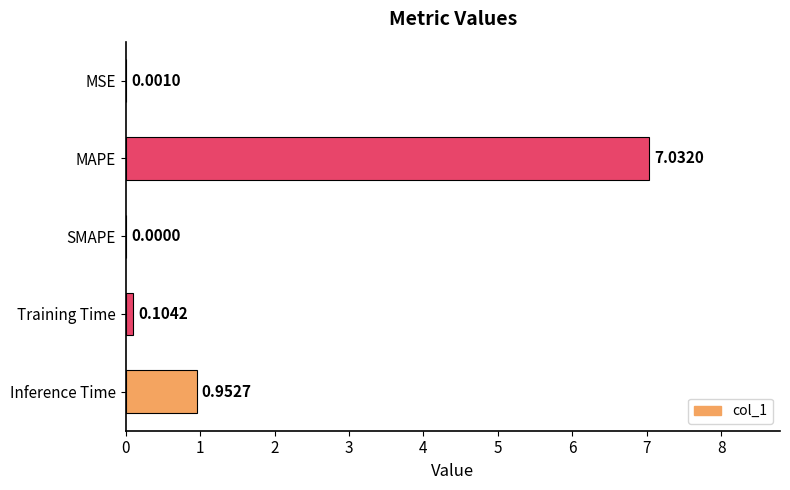

What is the maximum value shown in the chart?

7.0